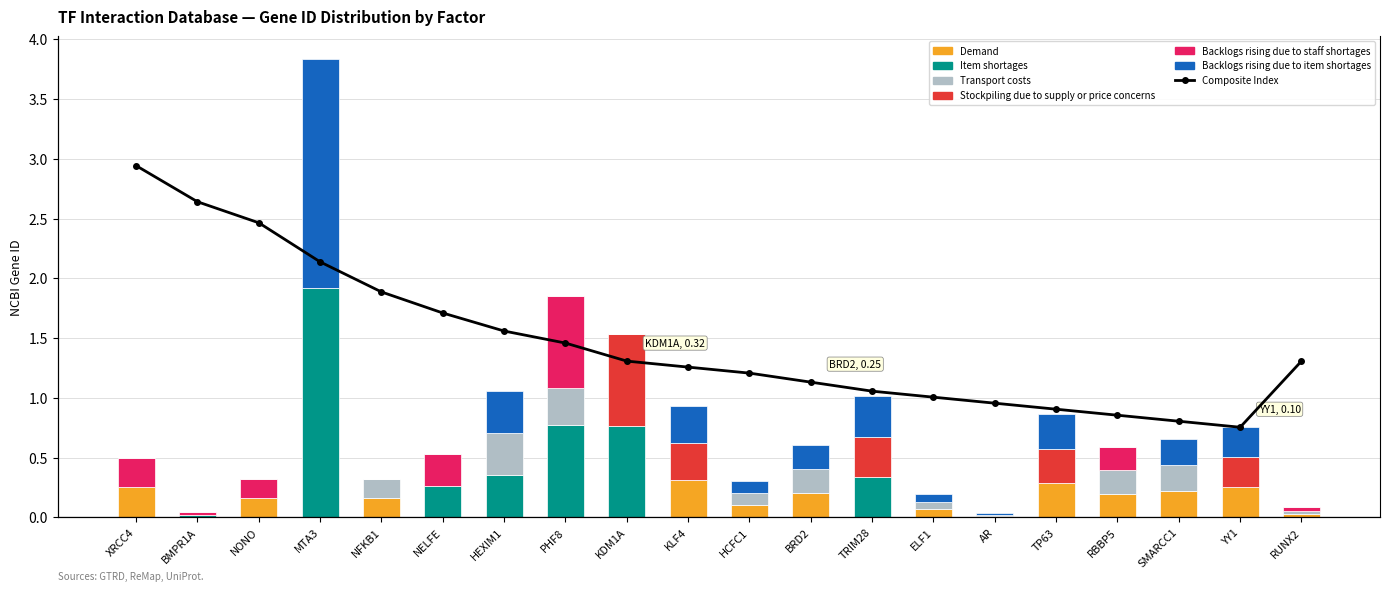

How many categories are shown in the chart?

20